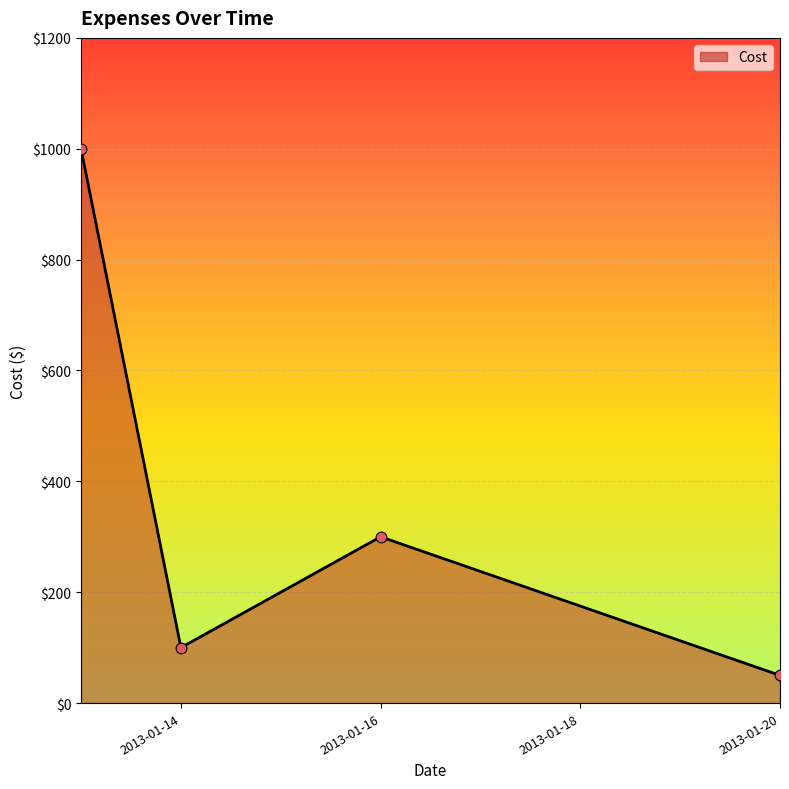

True or false: there are more than 0 points higher than both neighbors.

True